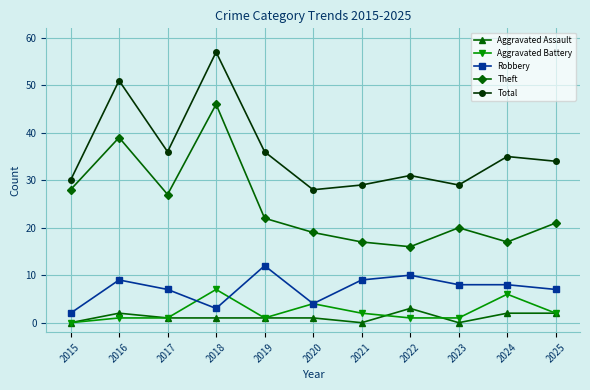

True or false: Total and Robbery intersect in this chart.

False